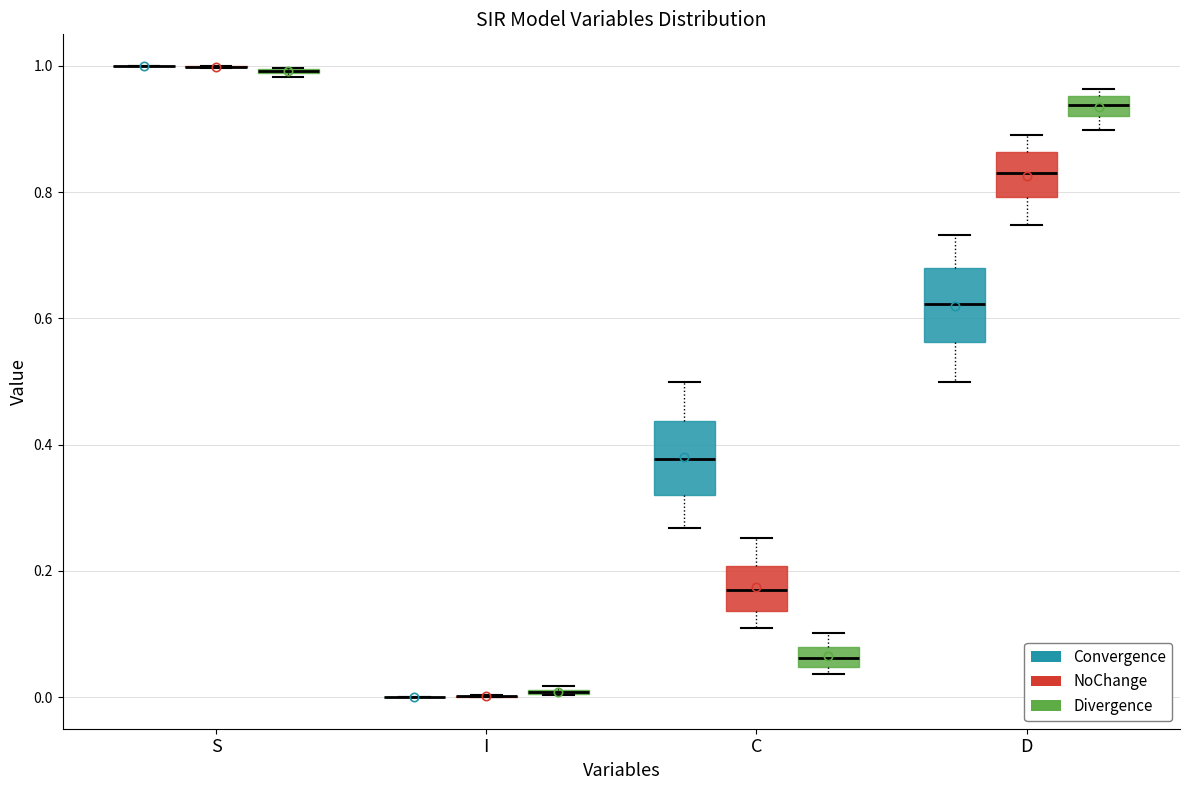

Where is the lower edge of the box for C (Convergence) on the y-axis? The values are not printed on the chart, so give them approximately, as read against the axis.

0.32